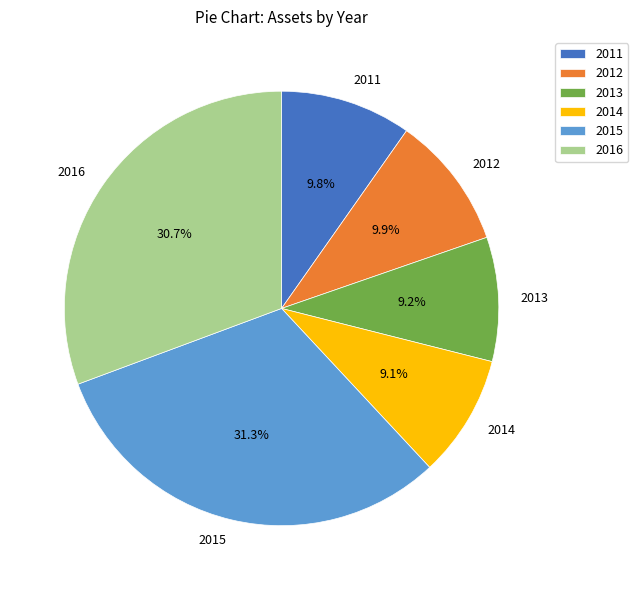

To the nearest percent, what is the average slice percentage?

17%